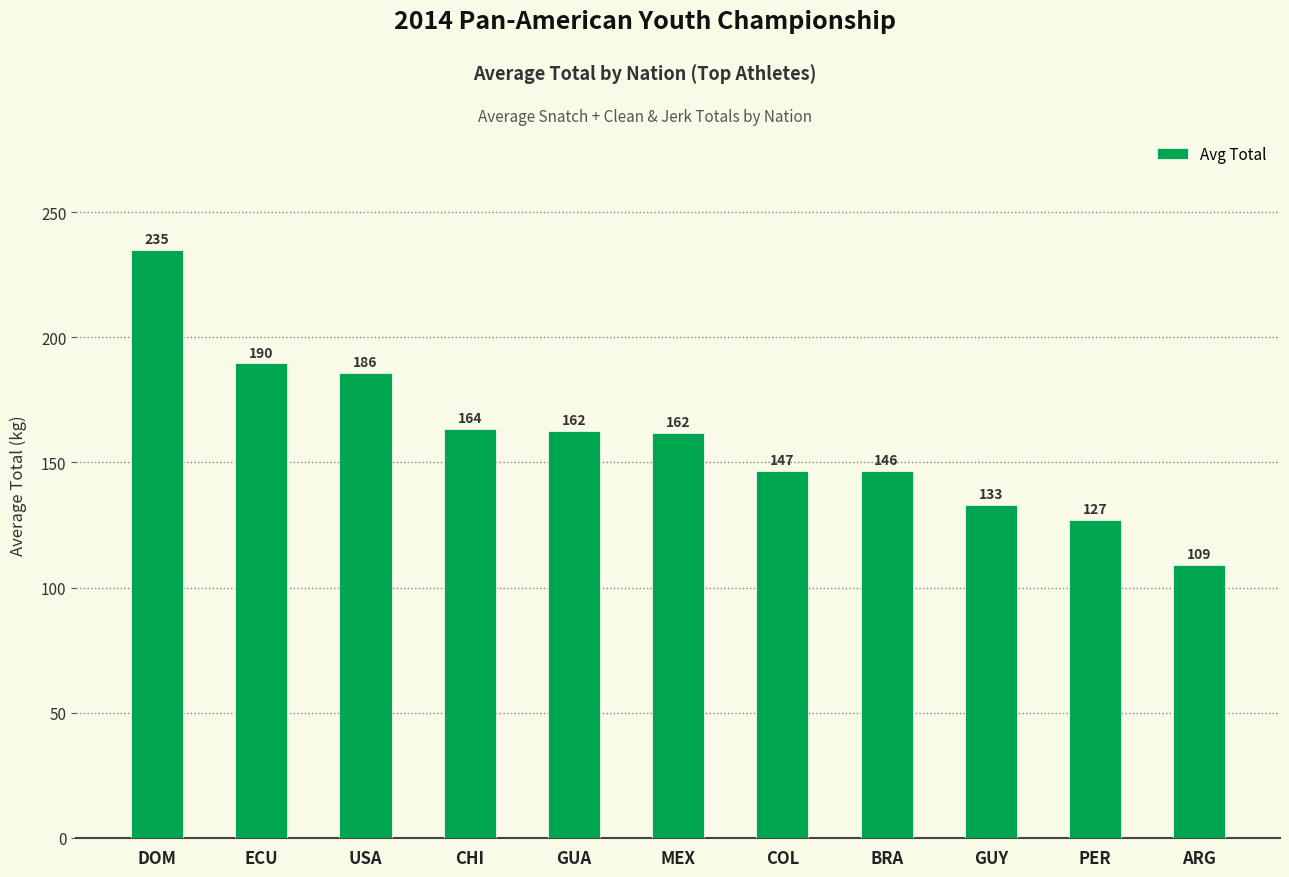

Count the number of categories in the chart.

11